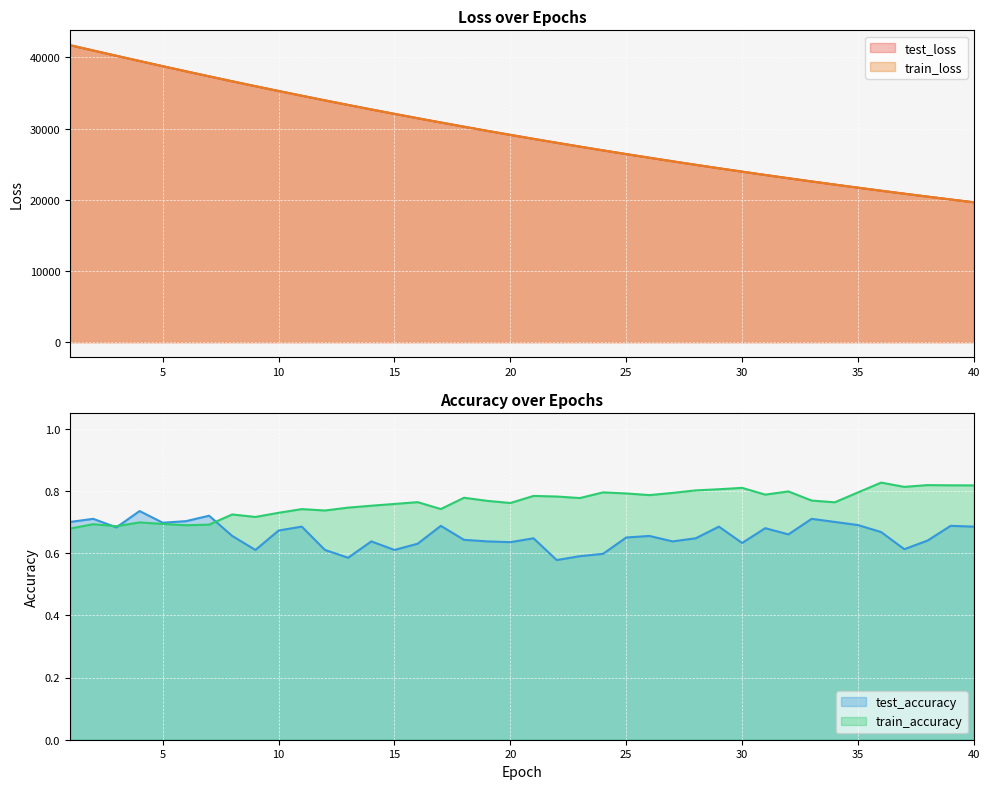

How many categories are shown in the chart?

40